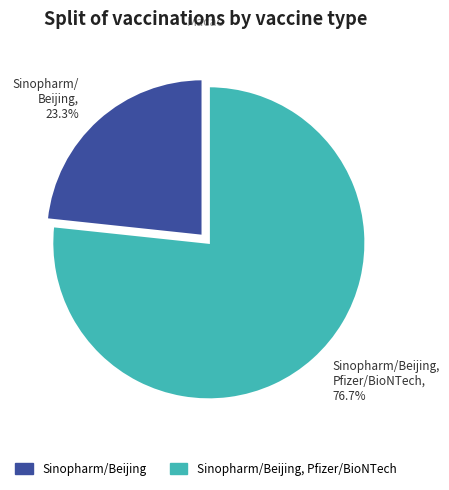

Between Sinopharm/Beijing and Sinopharm/Beijing, Pfizer/BioNTech, which is larger?

Sinopharm/Beijing, Pfizer/BioNTech